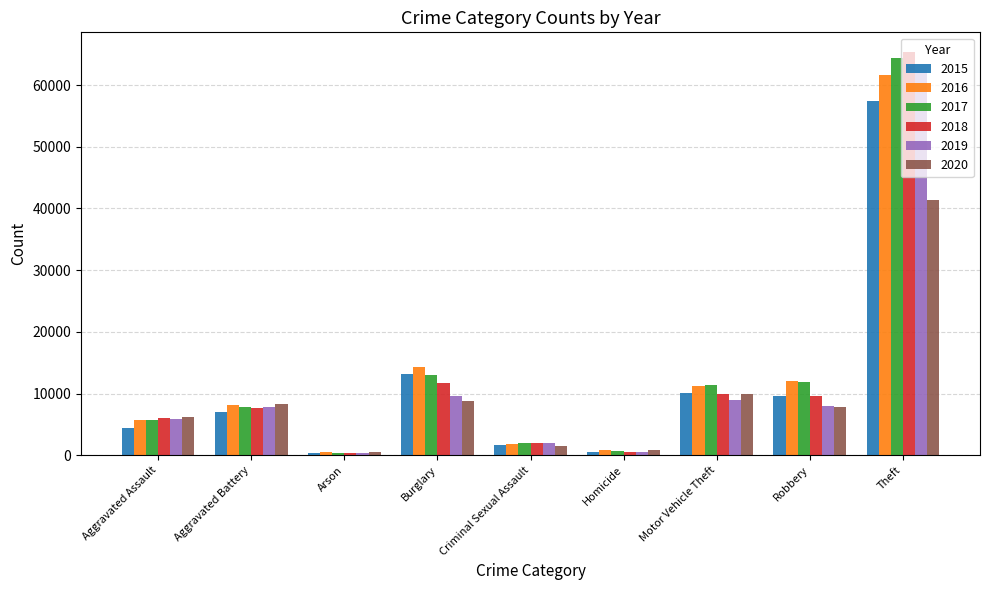

What is the total value across all series at Robbery?

59009